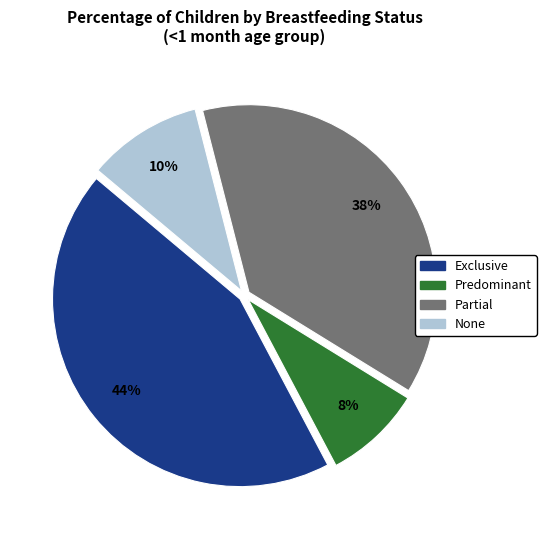

Rank the categories by value from lowest to highest.

Predominant, None, Partial, Exclusive